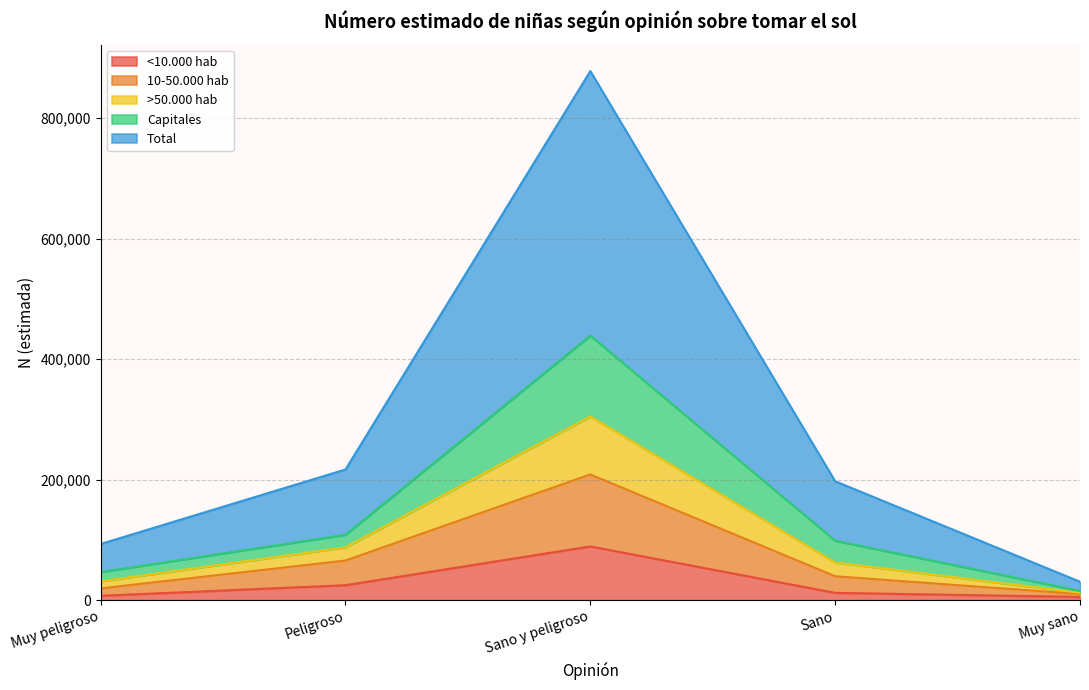

How many data points does each series have?

5